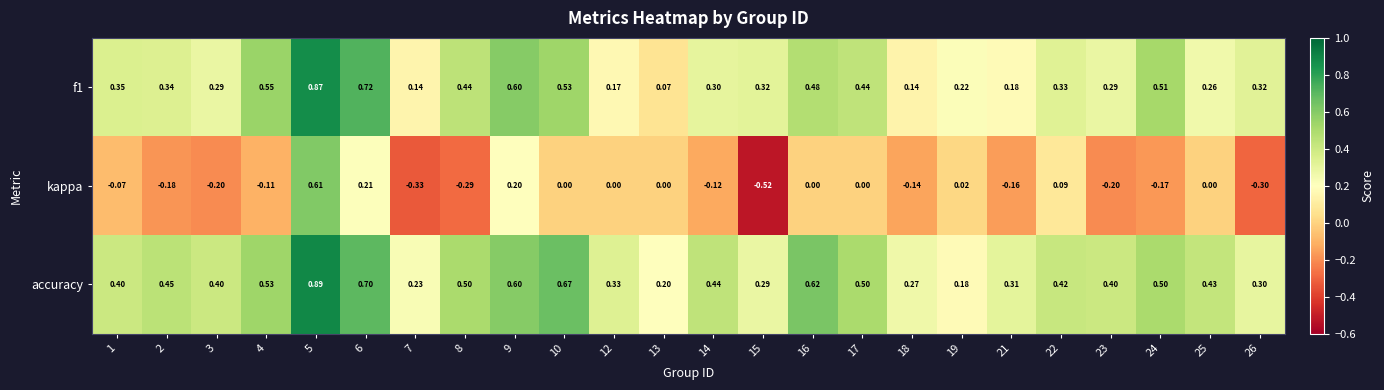

Count the number of data series in this chart.

3